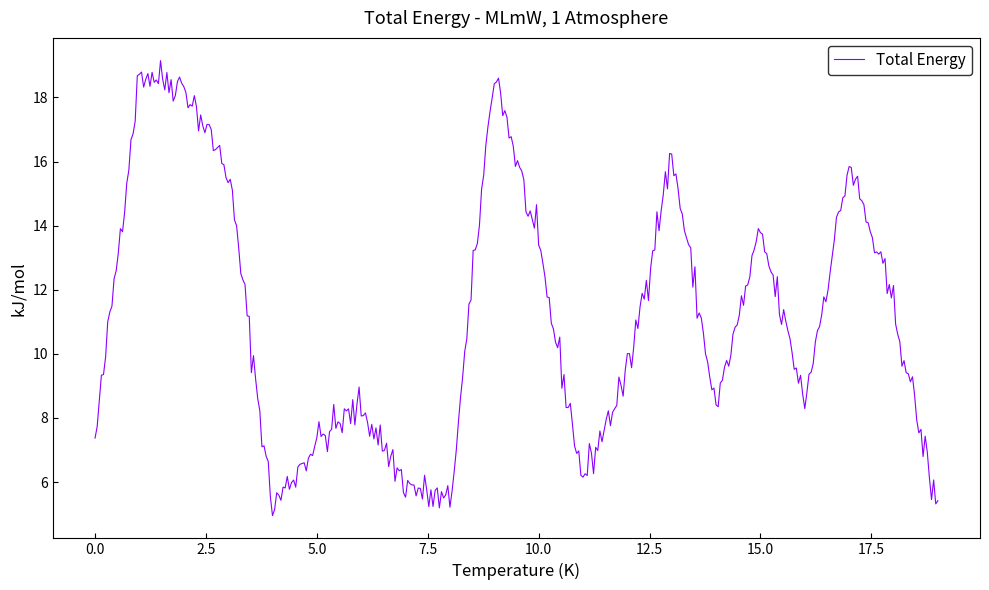

What is the difference between the maximum and minimum values?

14.2